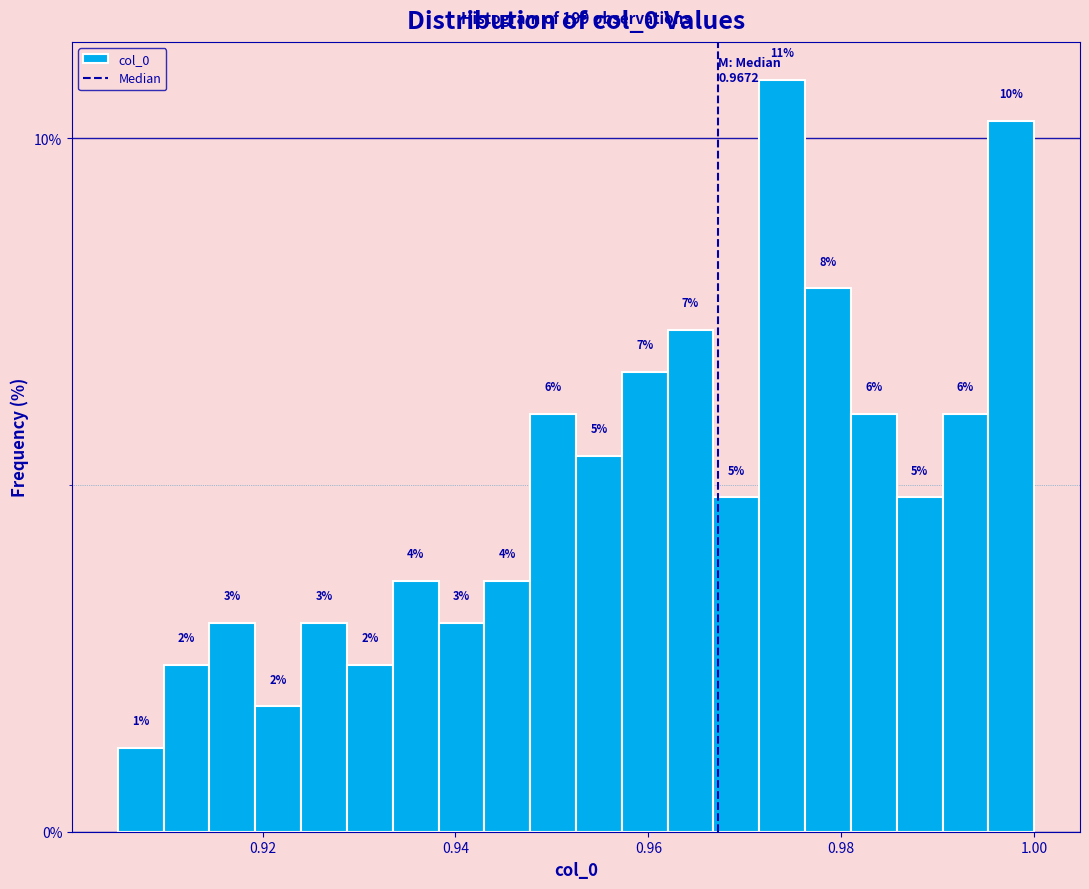

Read against the x-axis, roughly where is the centre of the tallest bar?

0.974